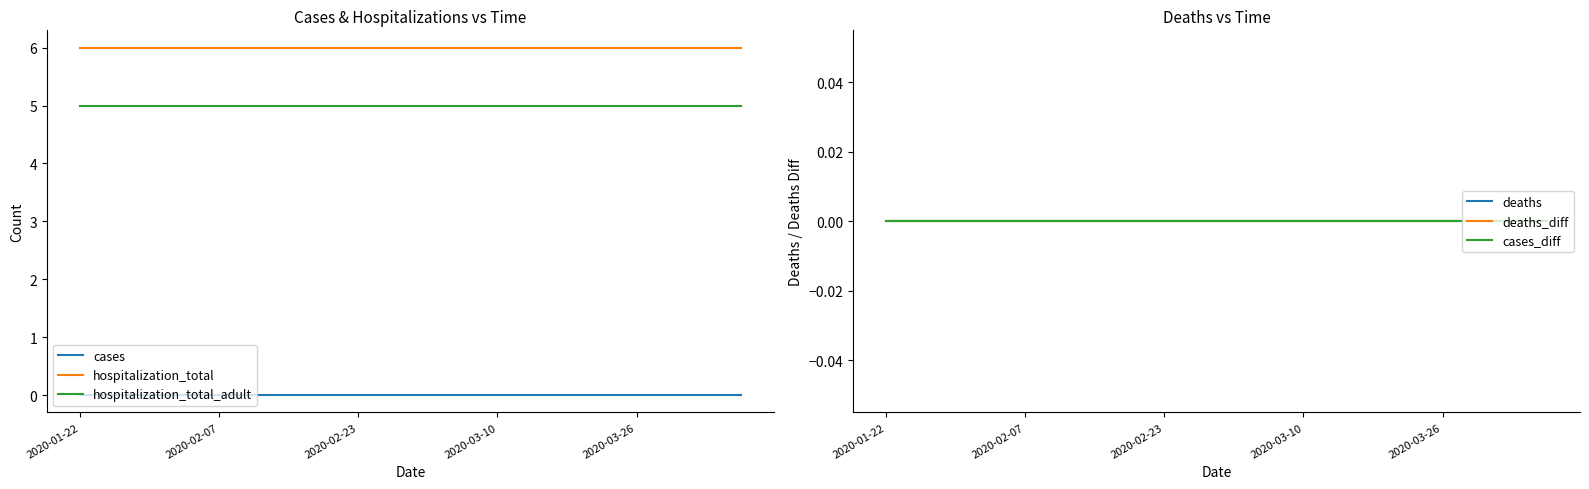

What position from the right is 10?

10